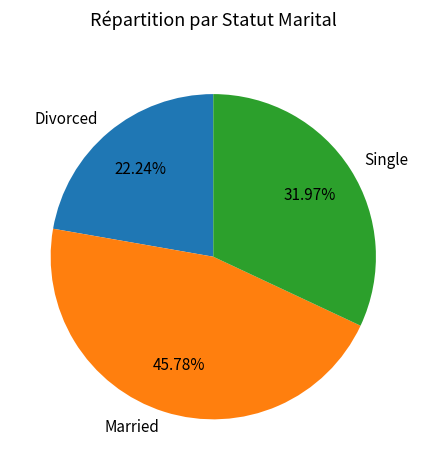

Is it true that Married is 46% of the pie?

True